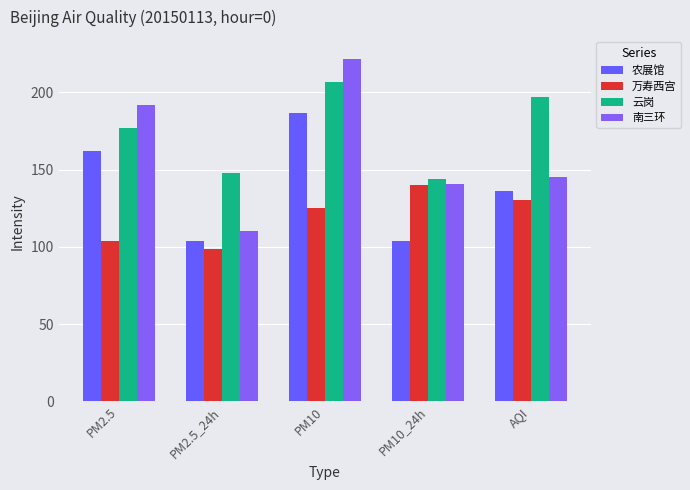

Rank the categories by 云岗 value from lowest to highest.

PM10_24h, PM2.5_24h, PM2.5, AQI, PM10